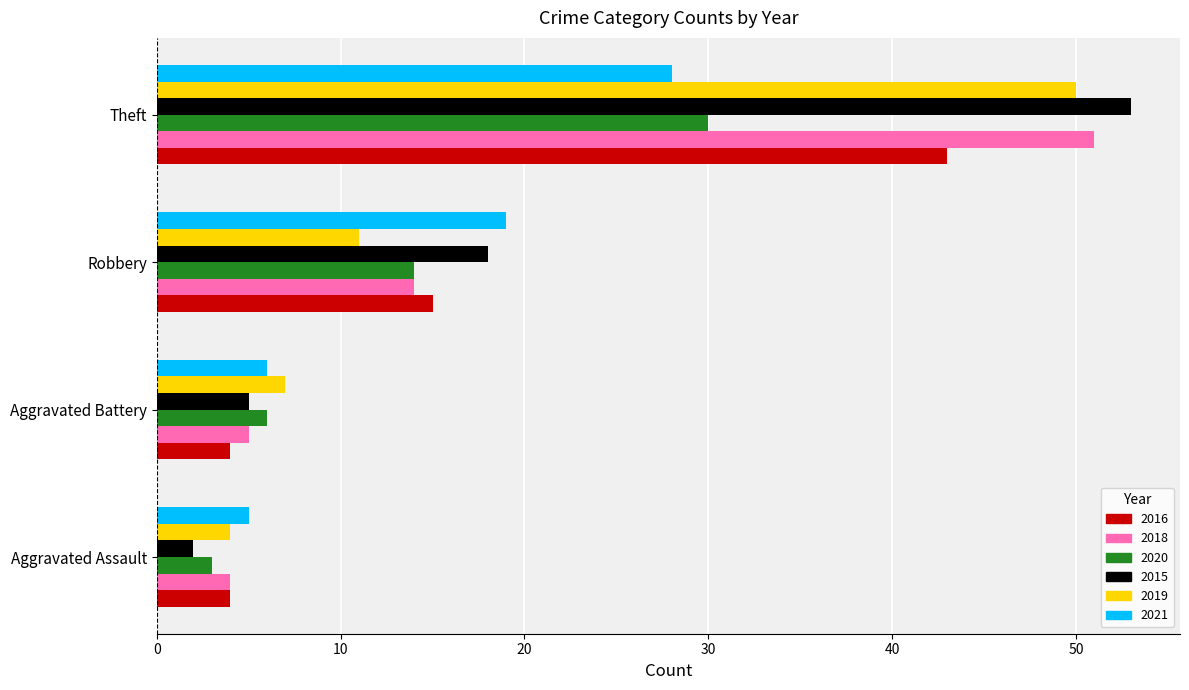

Is the value of 2021 at Theft greater than the value of 2018 at Robbery?

Yes